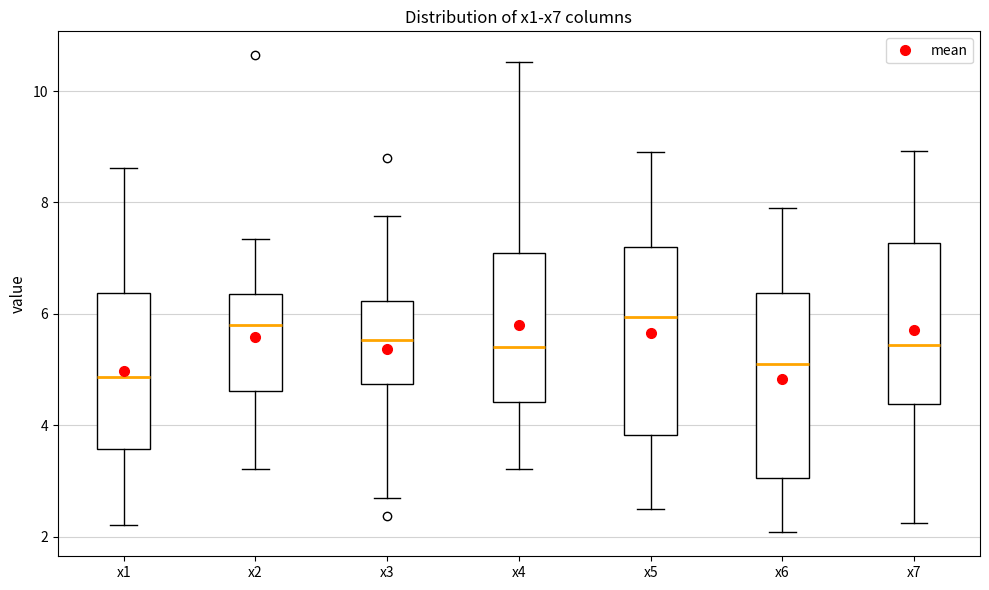

Reading left to right, read every box against the y-axis: the position of its median line, the range the box covers, and the ends of its whiskers. The values are not printed on the chart, so give them approximately, as read against the axis.

x1: median 4.8, box 3.6 to 6.4, whiskers 2.2 to 8.6
x2: median 5.8, box 4.6 to 6.4, whiskers 3.2 to 7.4
x3: median 5.6, box 4.8 to 6.2, whiskers 2.8 to 7.8
x4: median 5.4, box 4.4 to 7.0, whiskers 3.2 to 10.6
x5: median 6.0, box 3.8 to 7.2, whiskers 2.4 to 9.0
x6: median 5.2, box 3.0 to 6.4, whiskers 2.0 to 7.8
x7: median 5.4, box 4.4 to 7.2, whiskers 2.2 to 9.0